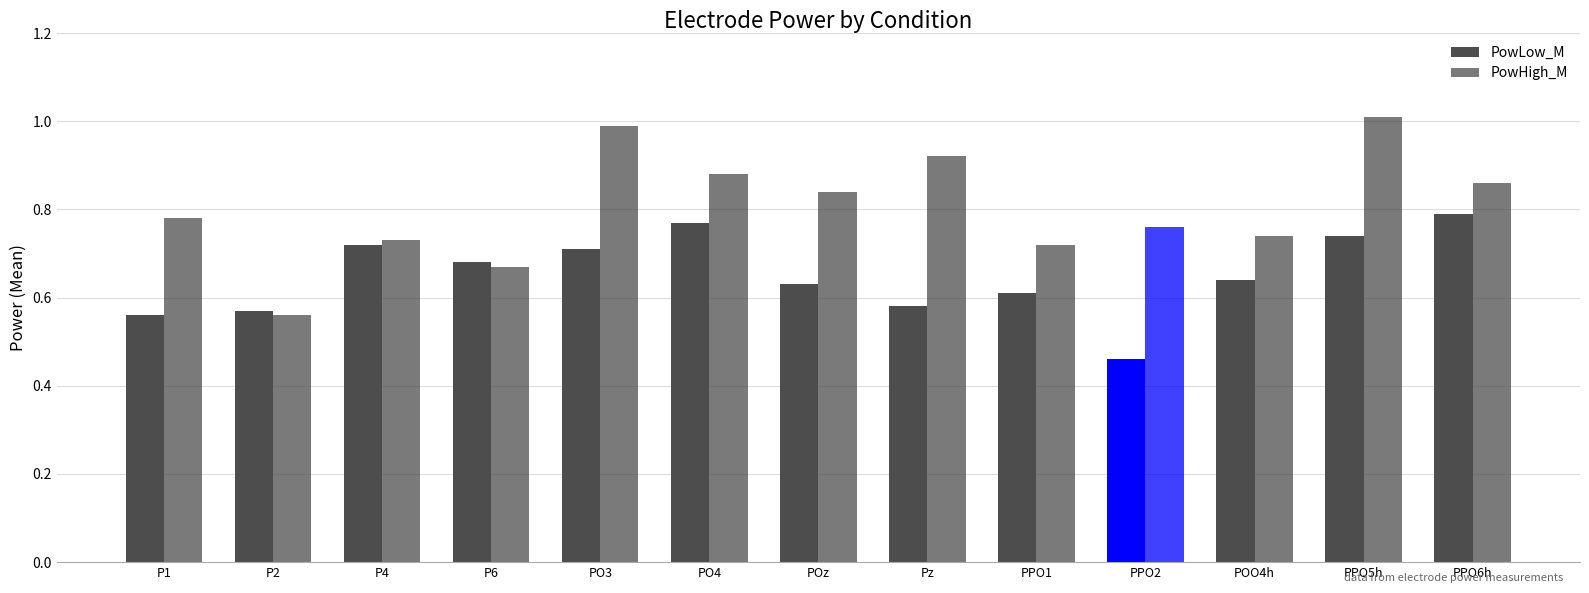

What position from the left is PO4?

6